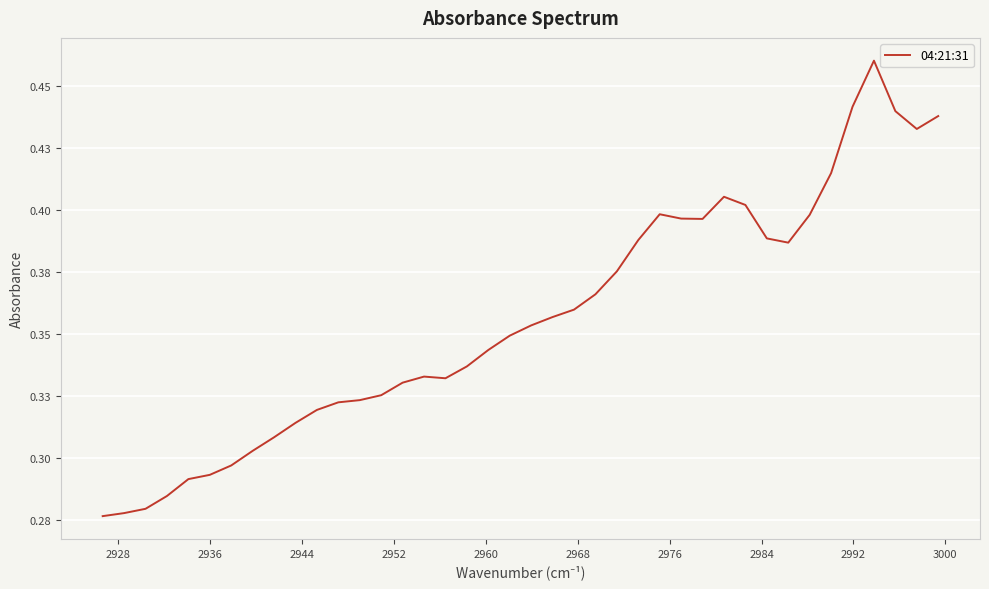

The value at 29 is 0.2. True or false?

False